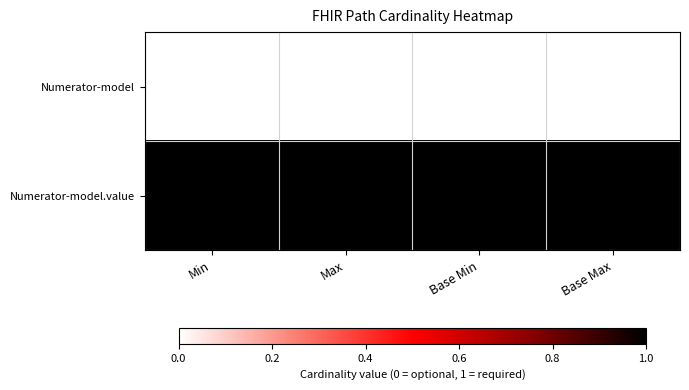

Reading left to right, list all the values displayed in this chart.

Numerator-model: Min=0	Max=0	Base Min=0	Base Max=0
Numerator-model.value: Min=1	Max=1	Base Min=1	Base Max=1